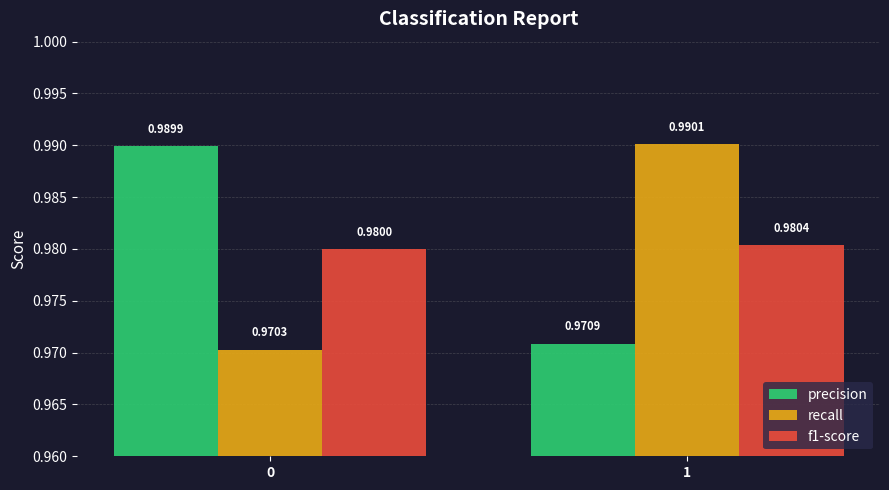

Is the value of precision at 1 greater than the value of f1-score at 0?

No